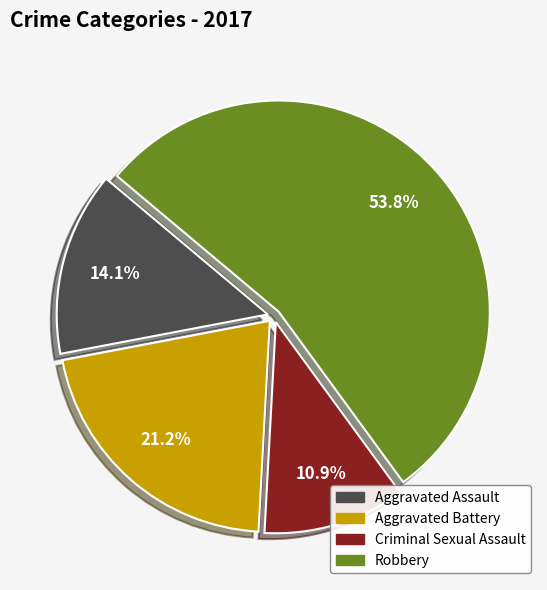

To the nearest percent, what portion does Aggravated Battery represent?

21%